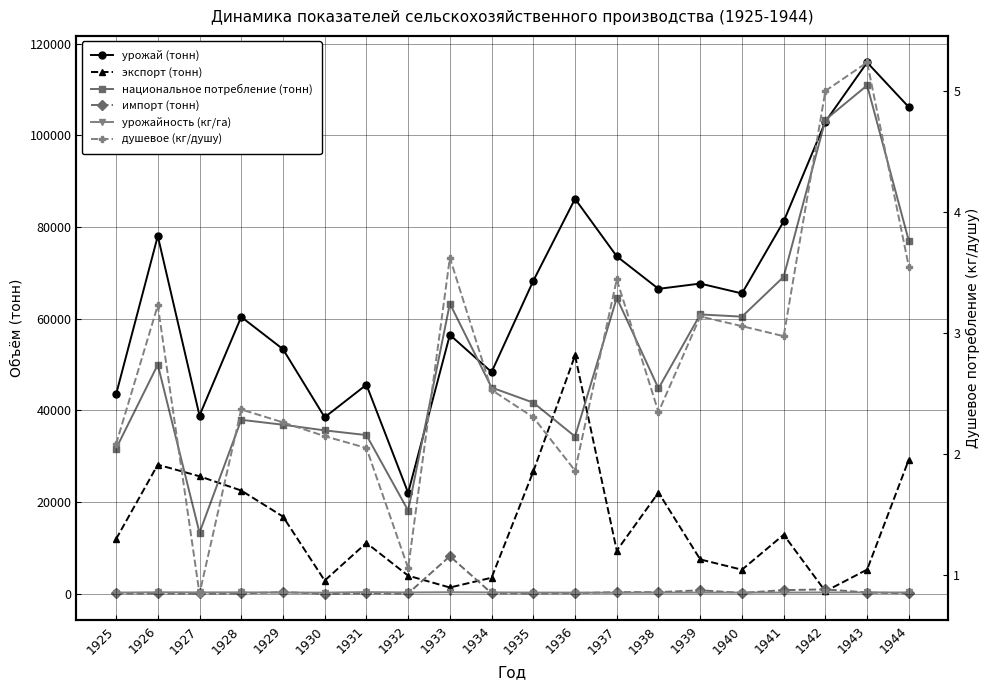

Is it true that национальное потребление (тонн) equals 76940.0 at 1944?

True